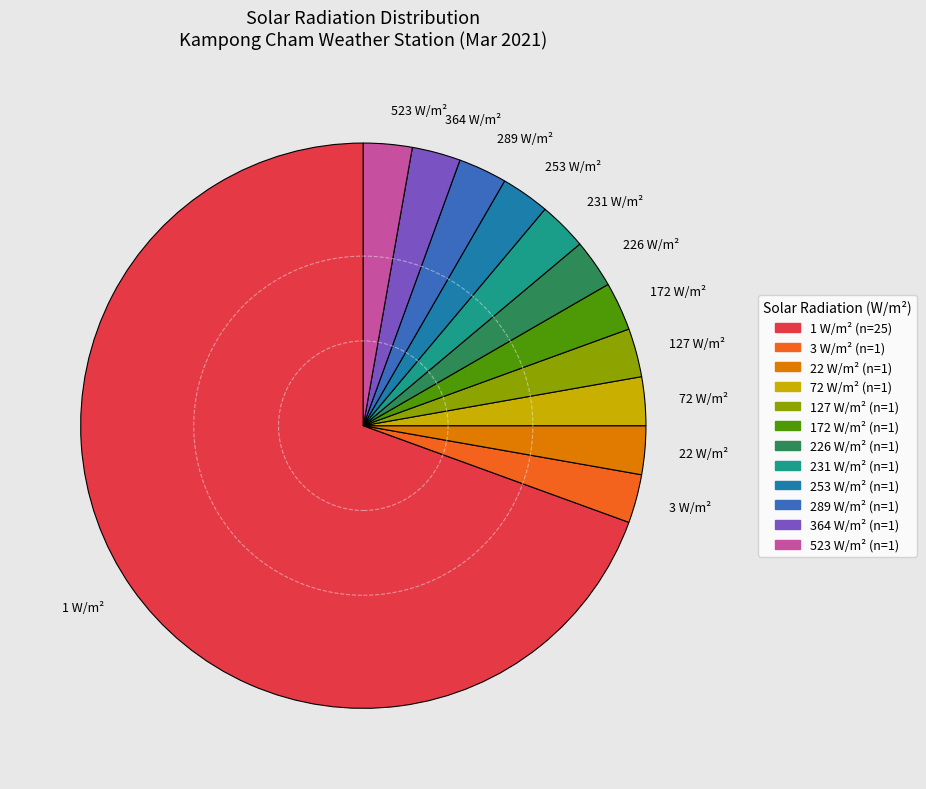

How many slices are in this pie chart?

12